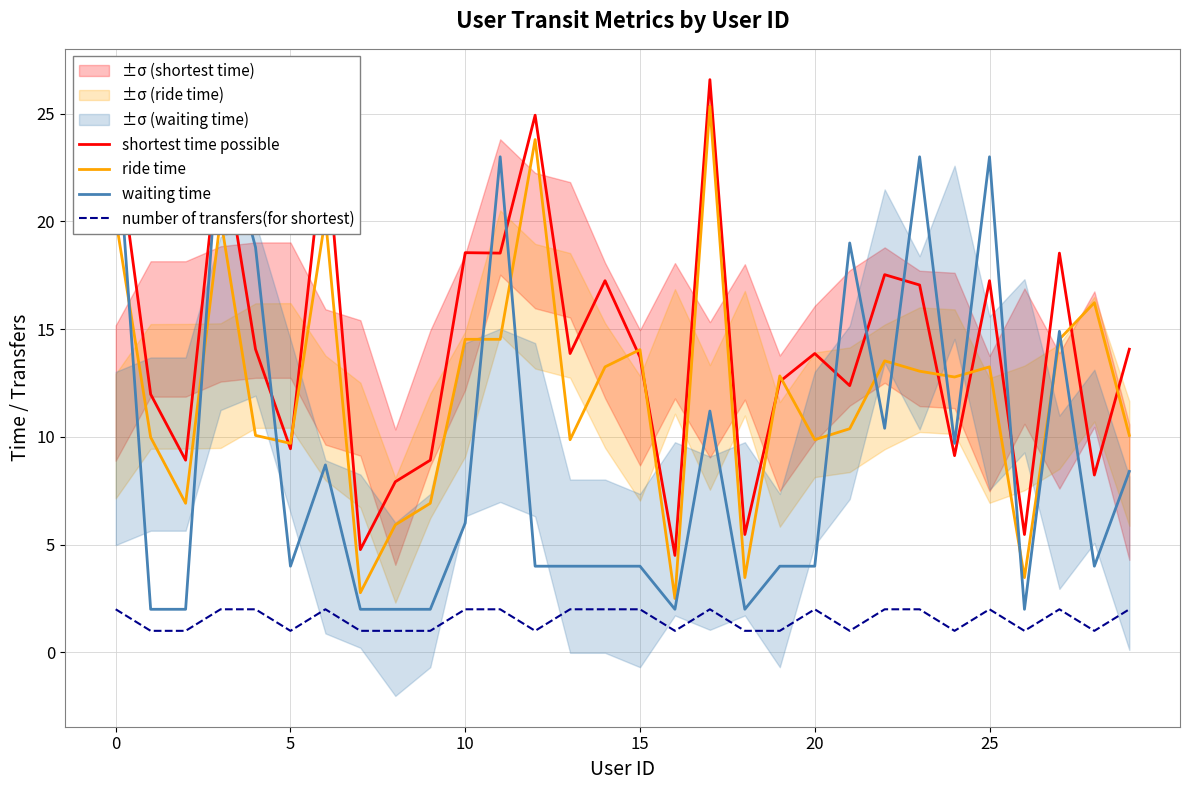

Which series ends up on top after the final intersection of waiting time and shortest time possible?

shortest time possible